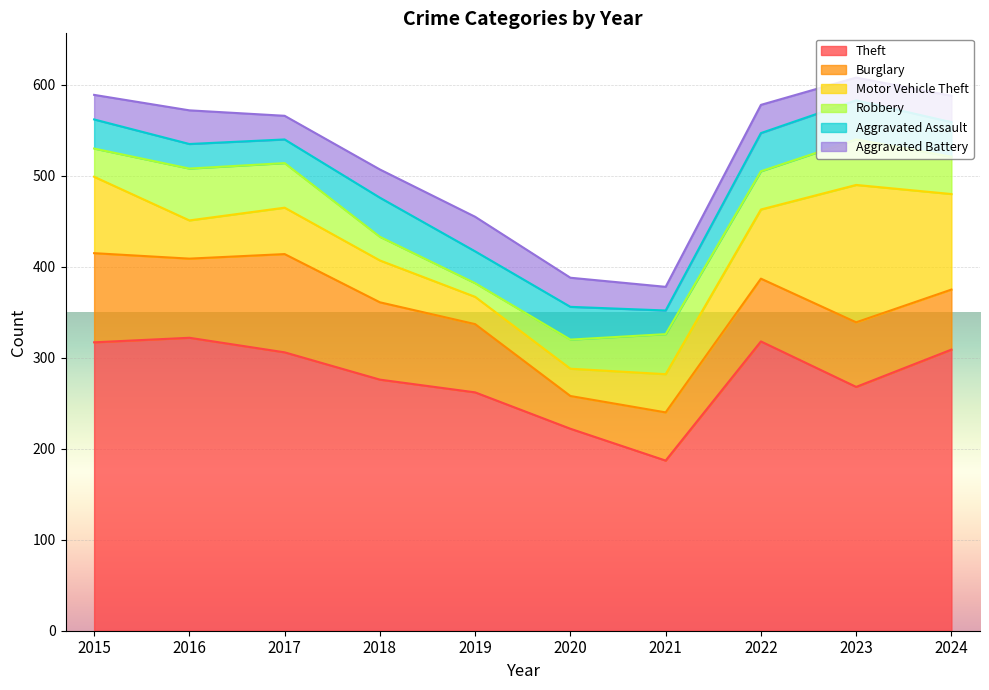

List the series in order of their peak value, lowest first.

Aggravated Battery, Aggravated Assault, Robbery, Burglary, Motor Vehicle Theft, Theft